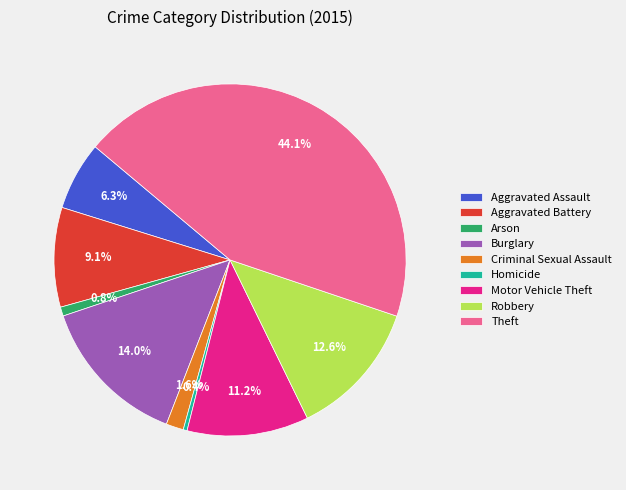

What percentage is the Aggravated Battery slice, to the nearest percent?

9%